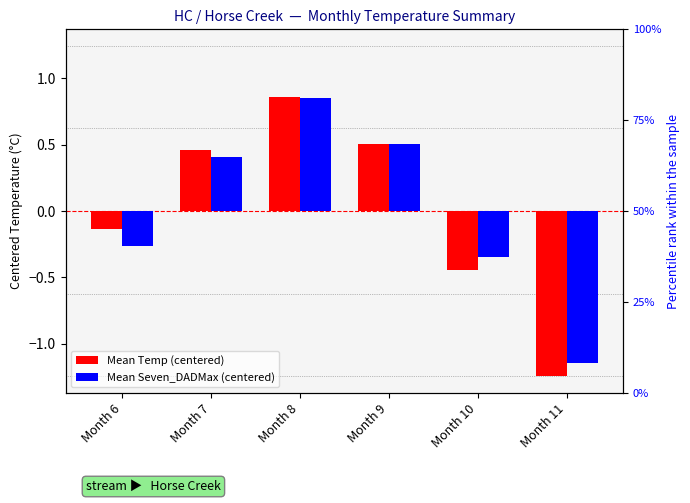

What are all the series names shown in the legend?

Mean Temp (centered), Mean Seven_DADMax (centered)